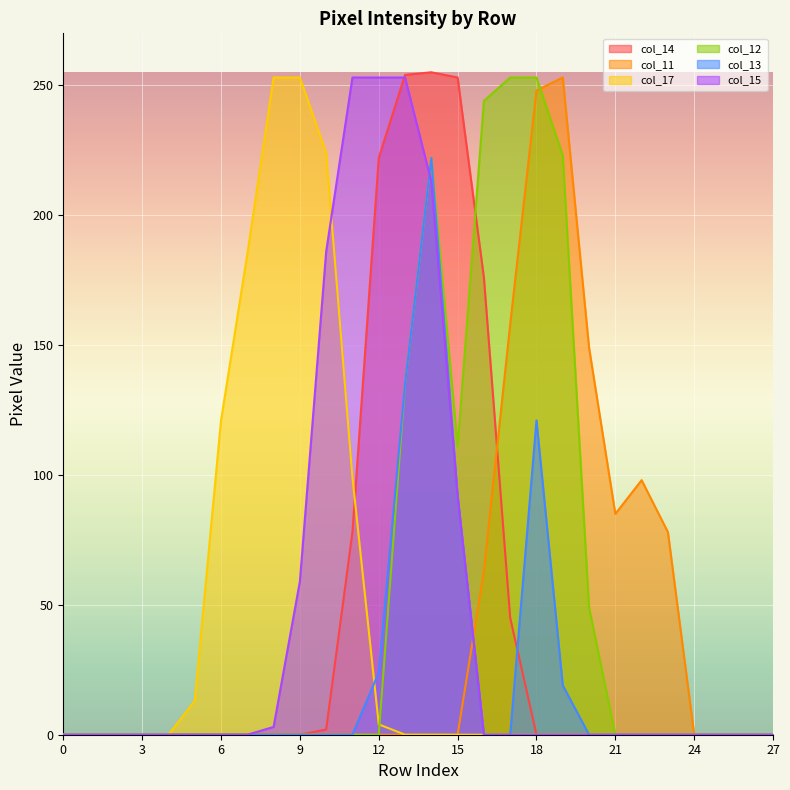

How many data points does each series have?

28